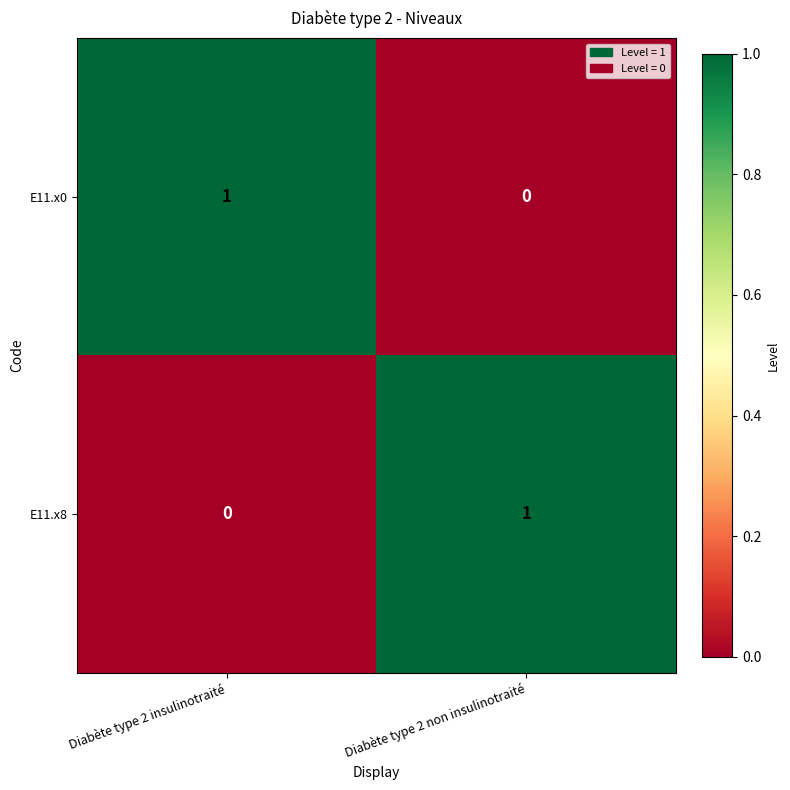

At which label does E11.x8 reach its peak?

Diabète type 2 non insulinotraité